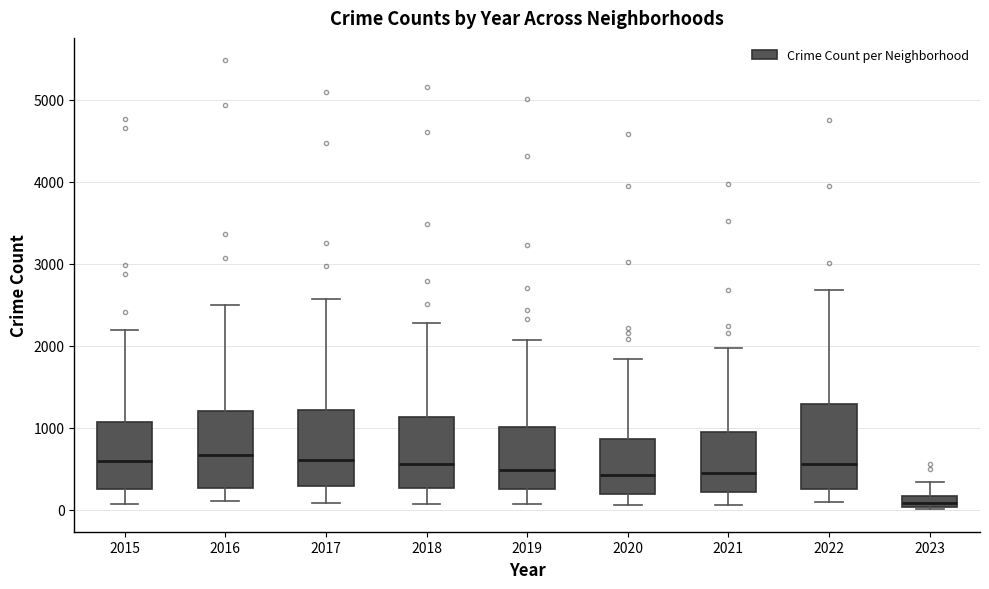

Which box's median line is the lowest?

2023